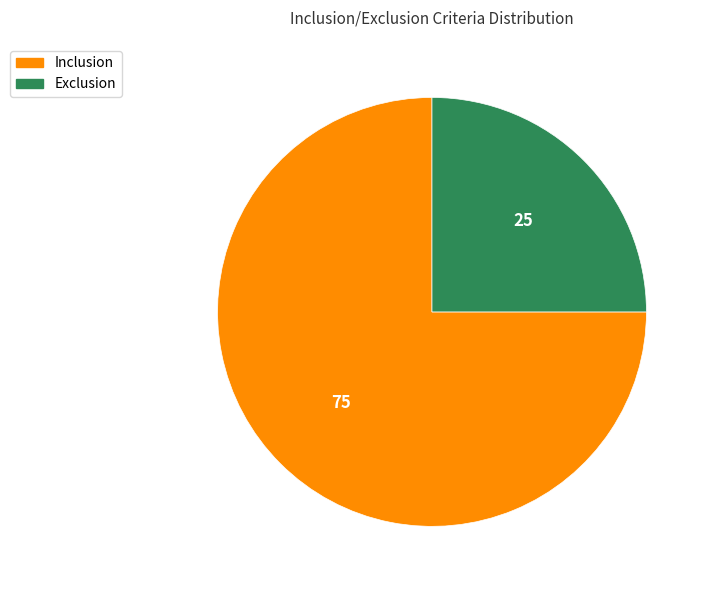

Count the number of slices in the pie.

2